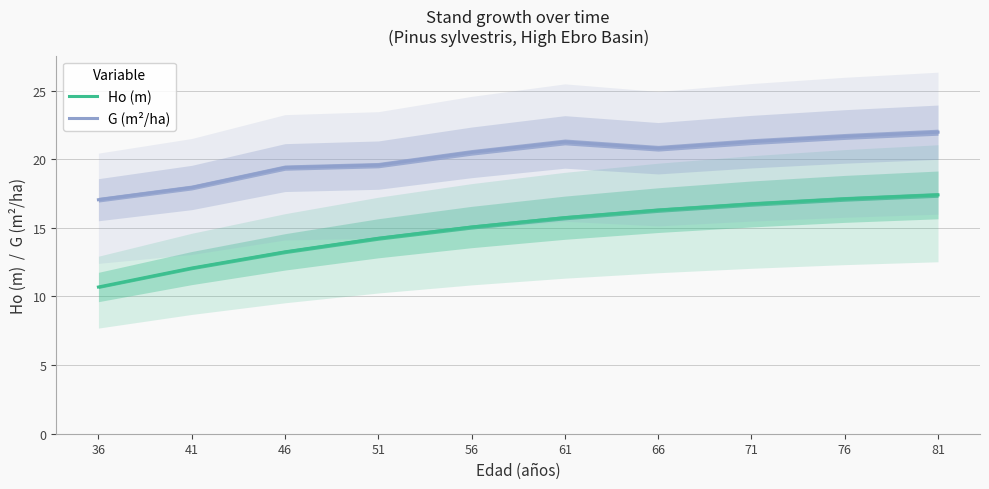

What is the total value across all series at 81?

39.4